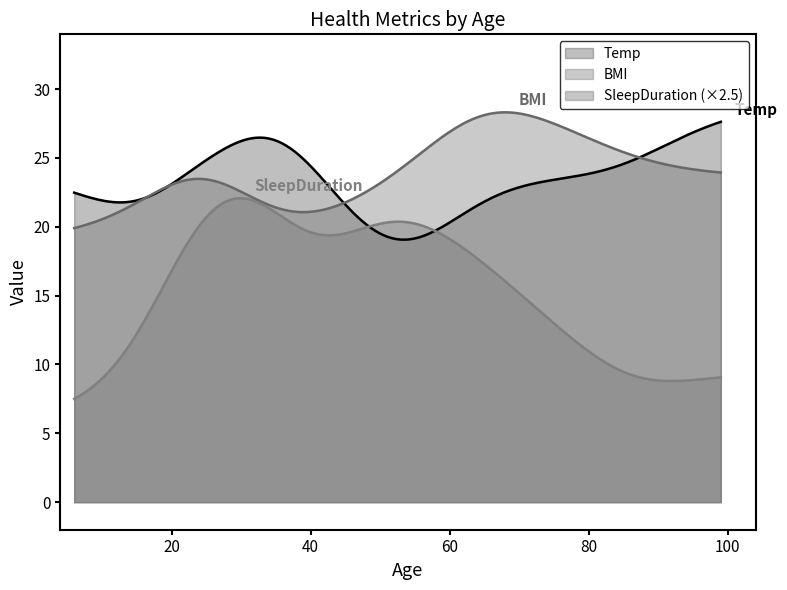

What is the difference between the maximum and minimum values in the BMI series?

8.4